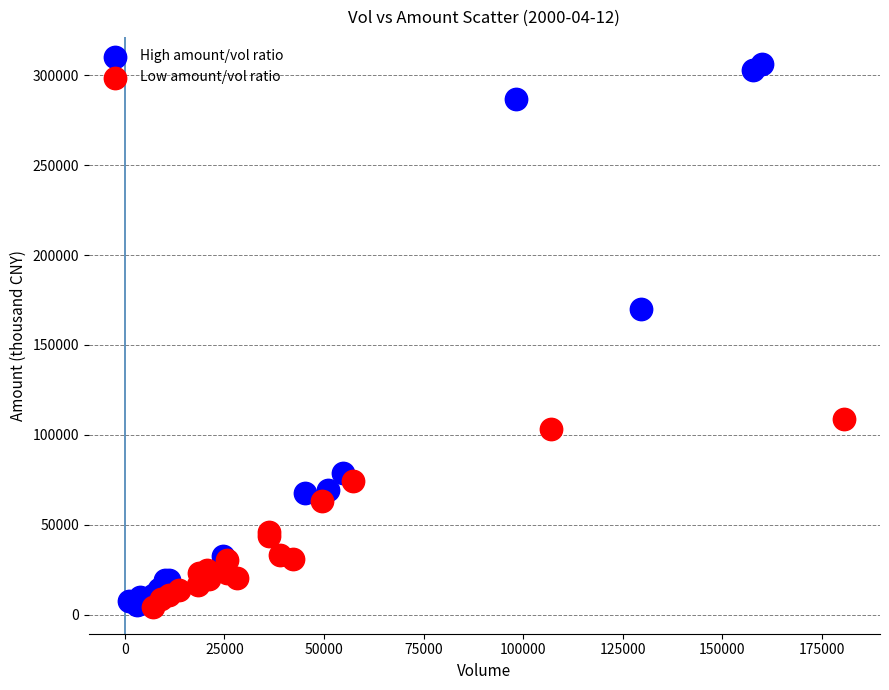

Which series has the largest Y range (max minus min)?

High amount/vol ratio